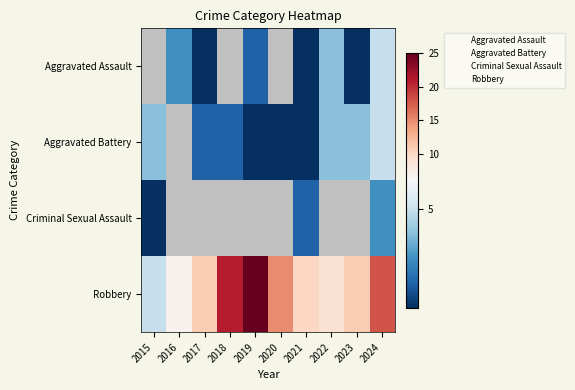

Which series has the largest range (max minus min)?

Robbery